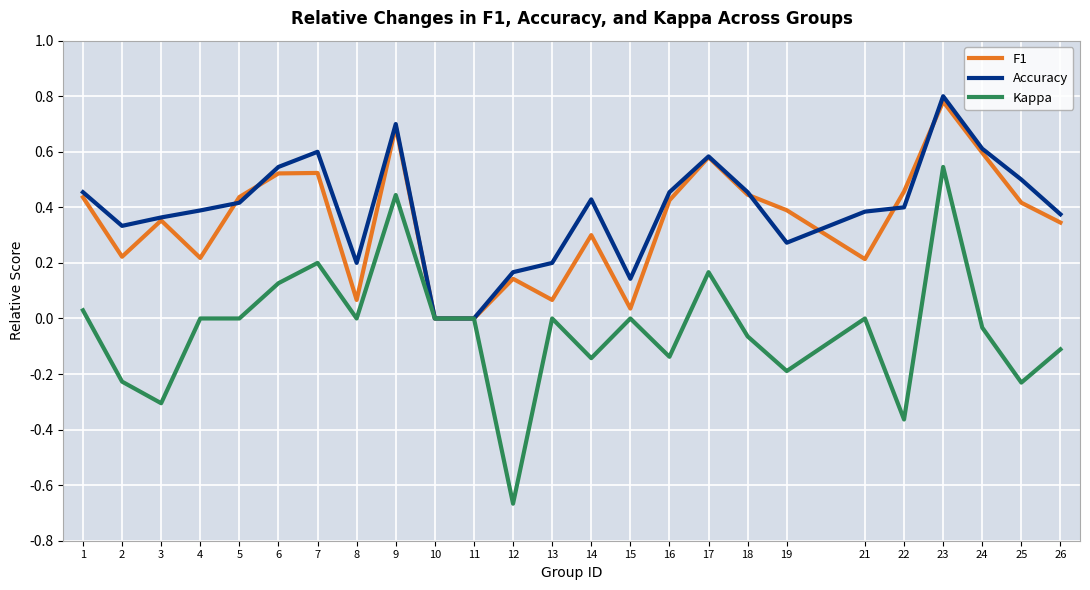

At 21, list the series in order from smallest to largest.

Kappa, F1, Accuracy